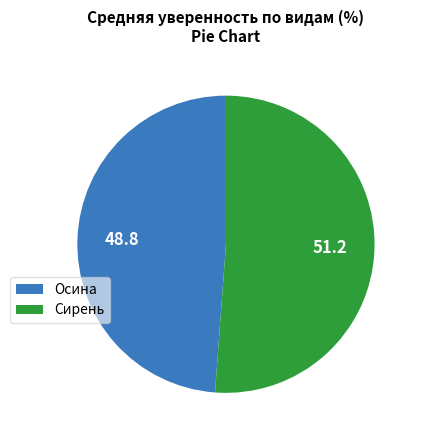

Is there a majority slice in this chart?

Yes